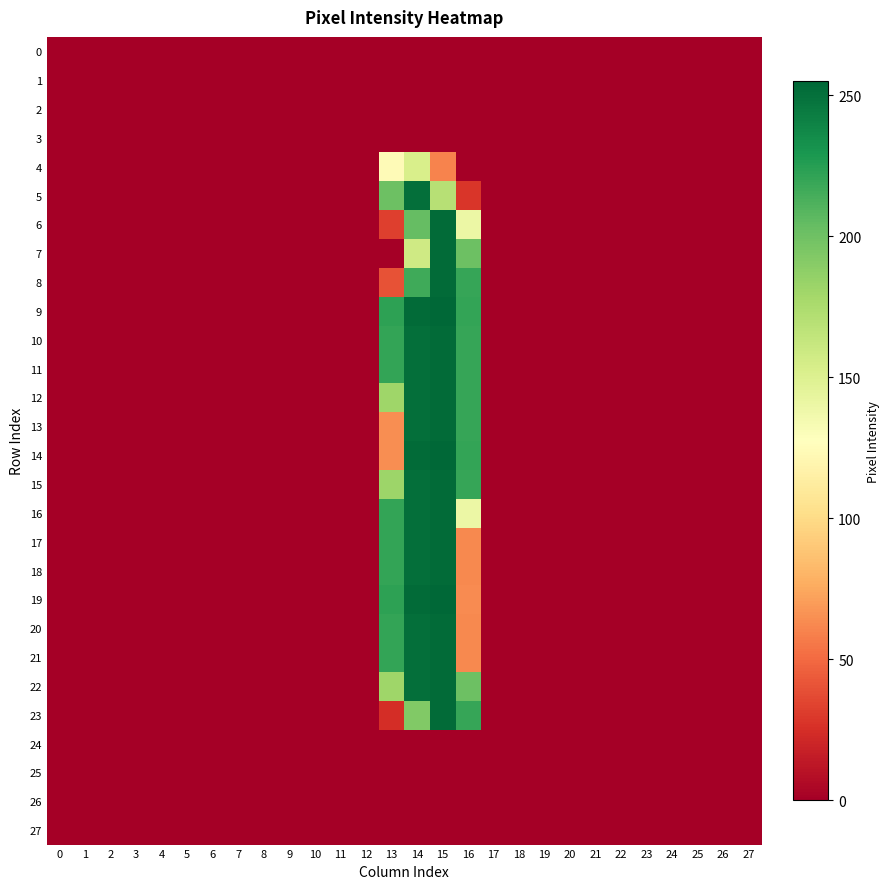

Which series has the widest spread of values?

9